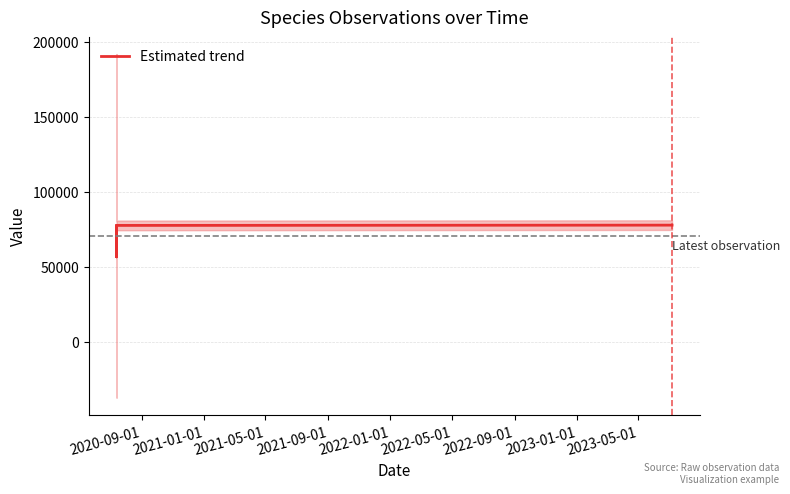

Reading left to right, transcribe all the data shown in this chart.

77259	77258	56540	56540	77506	77689